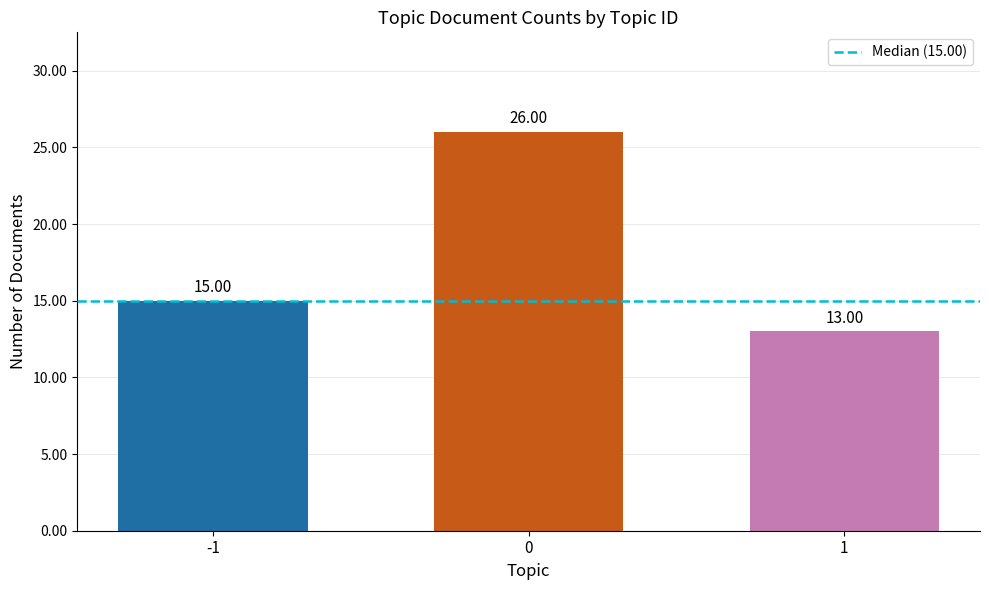

What is the sum of the values at -1 and 1?

28